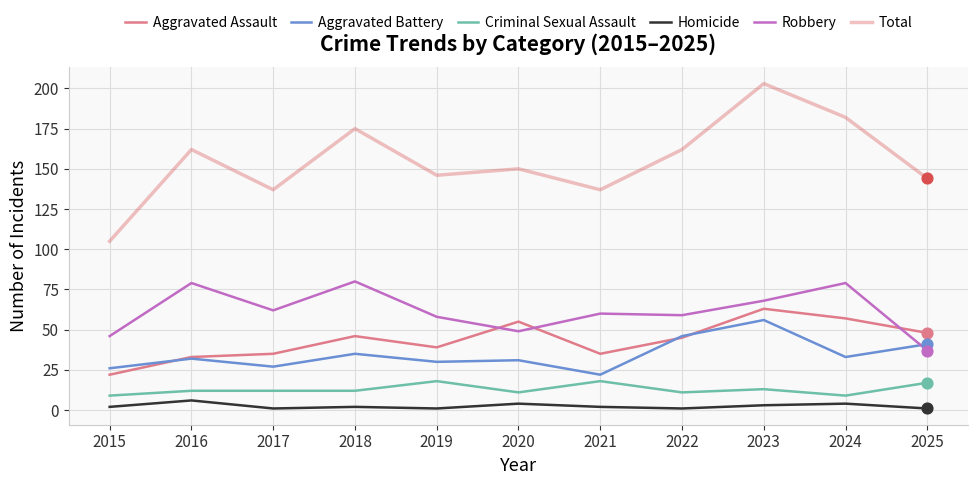

Which series has the largest total across all categories?

Total